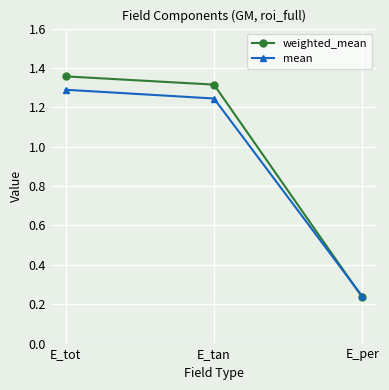

At which label does weighted_mean first exceed 1?

E_tot